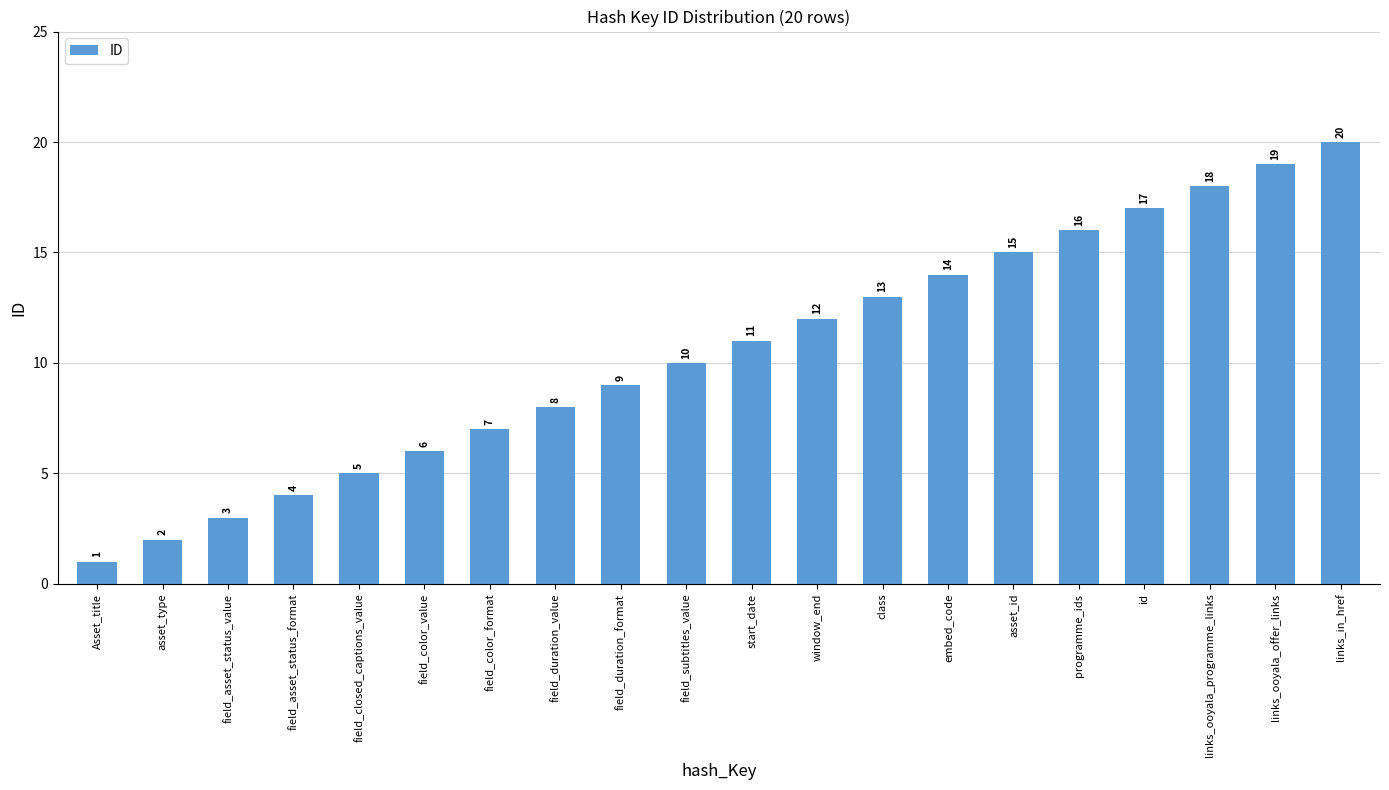

Does the chart contain stacked bars?

No